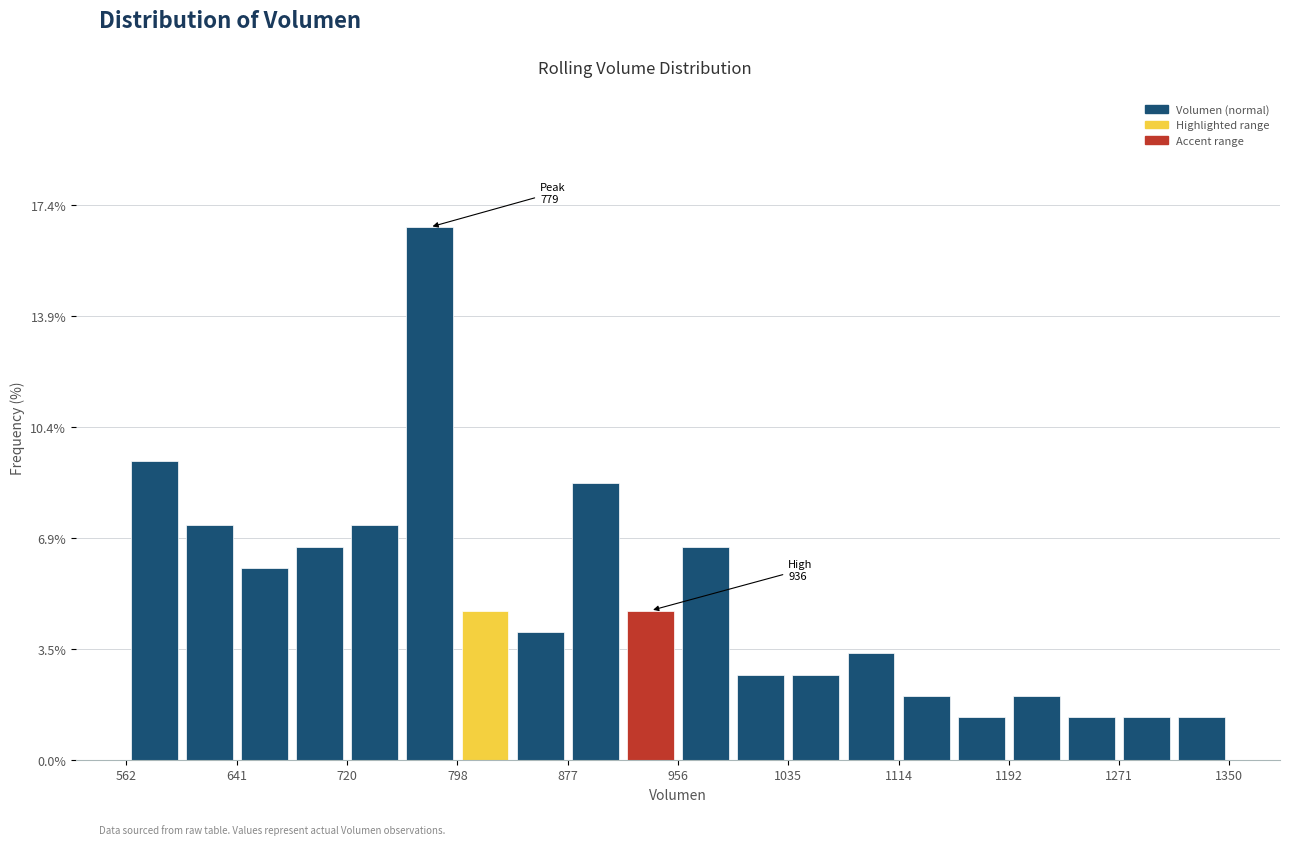

Around what value on the x-axis is the tallest bar? Give the approximate position of its centre, as read against the axis.

780